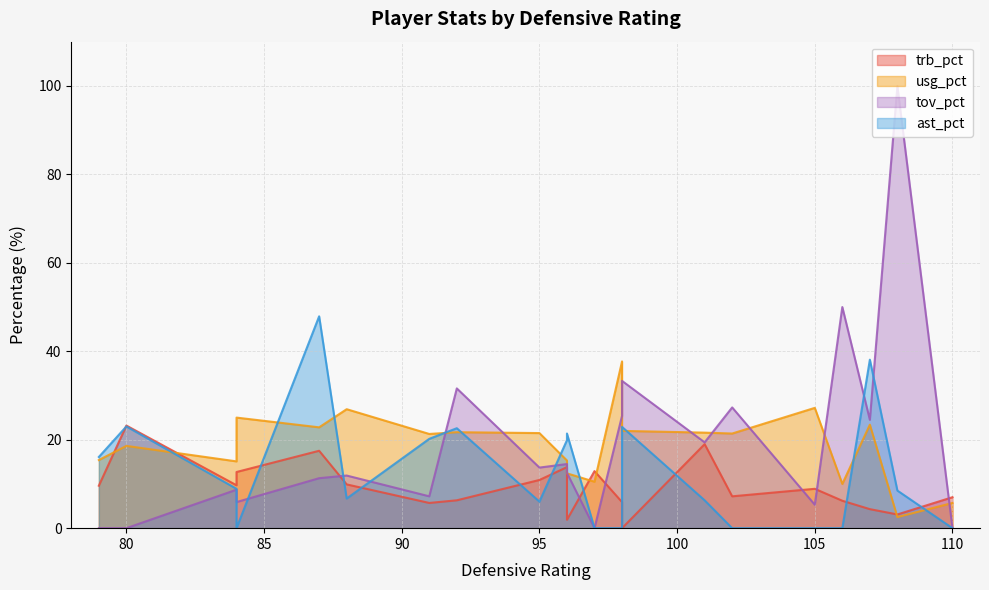

What is the difference between the usg_pct values at 10 and 4?

15.7